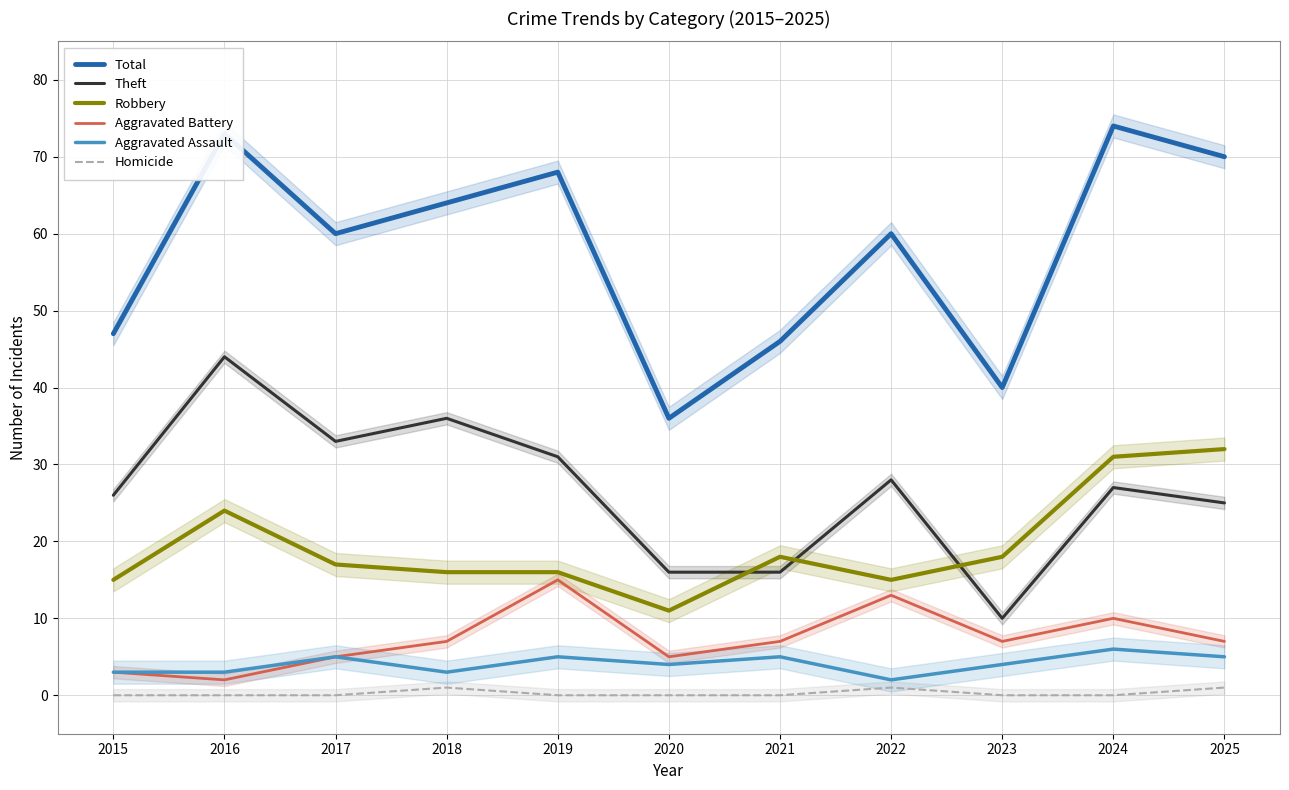

What is the average value of the Theft series?

27